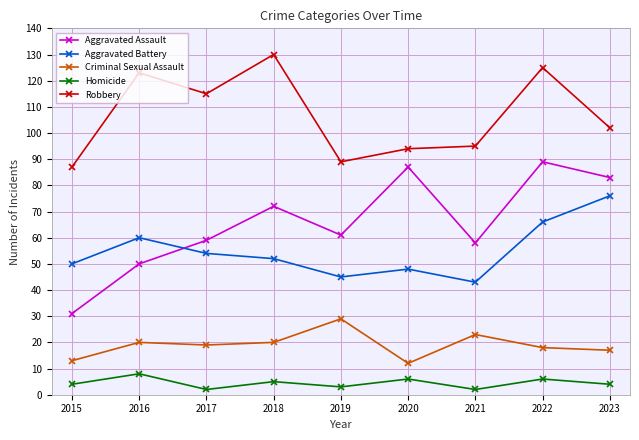

Is it true that Robbery equals 94 at 2020?

True